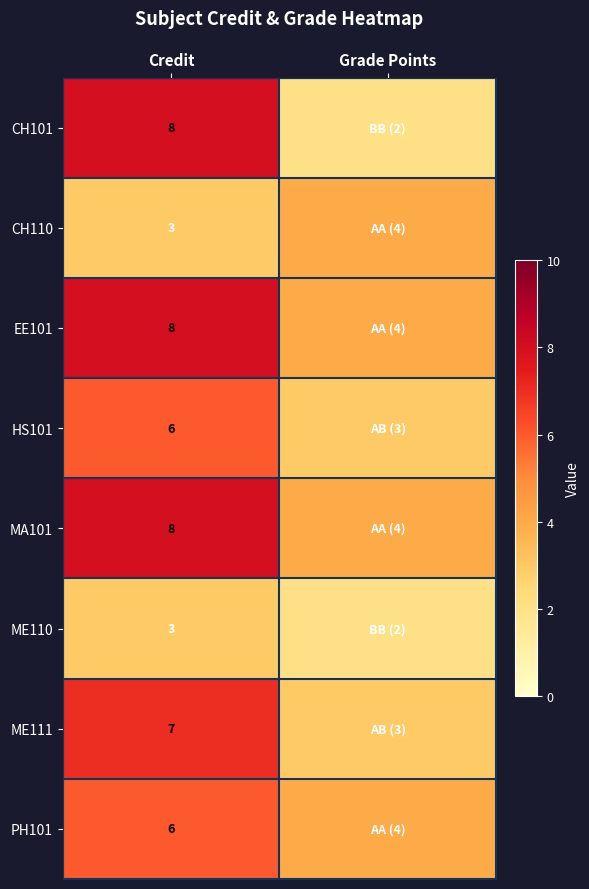

The HS101 series shows 4 at Credit. True or false?

False